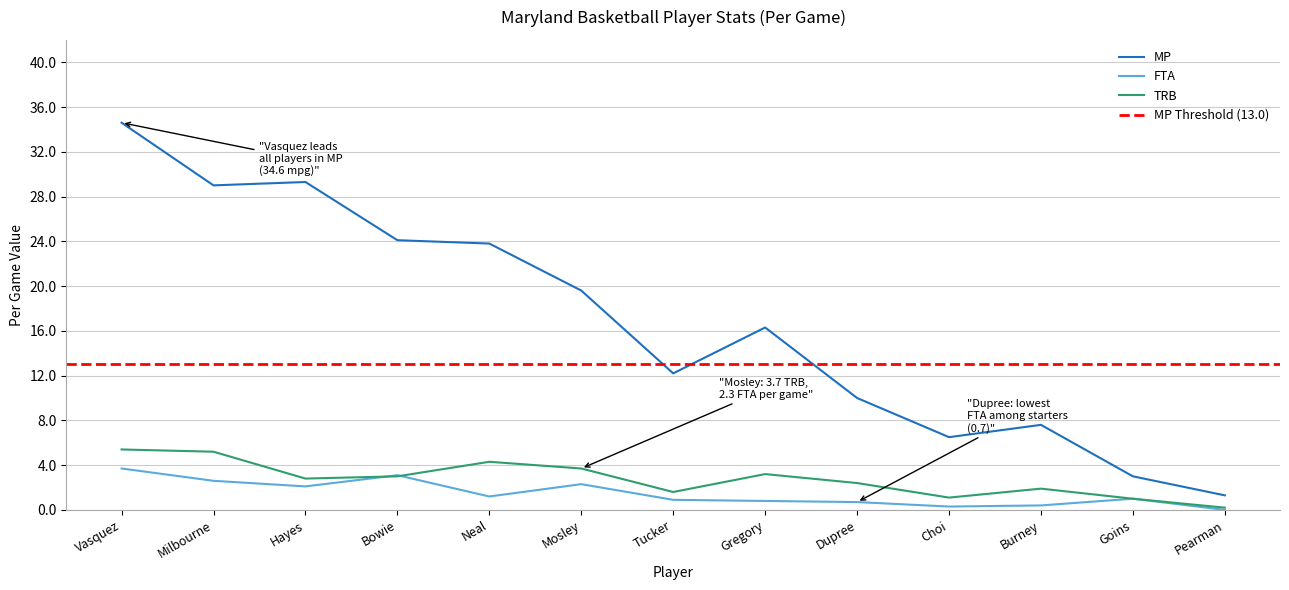

What is the difference between the highest and lowest values at Mosley?

17.3